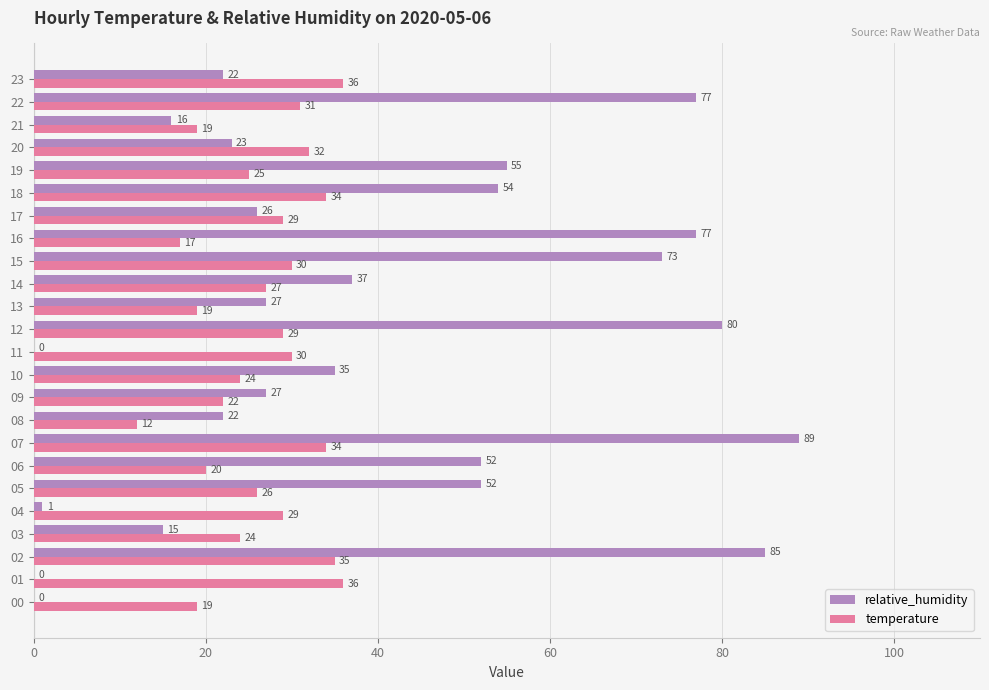

What value does the temperature series have at 07, to the nearest 10?

30